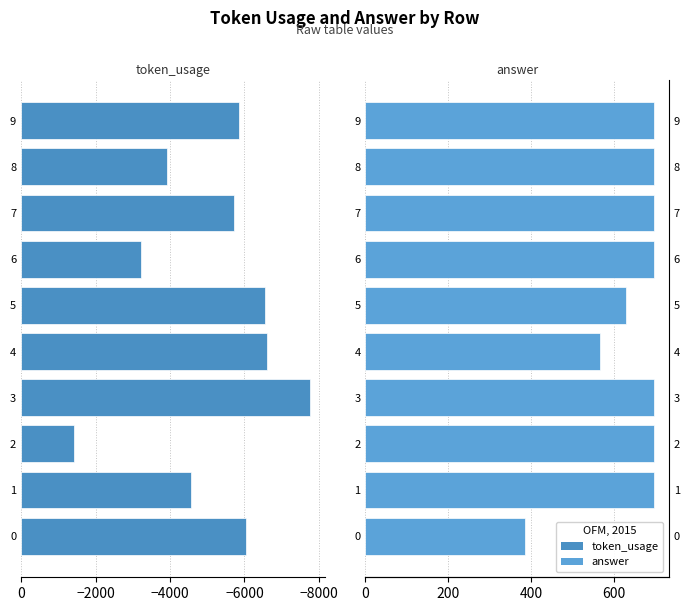

What is the smallest value displayed?

-7762